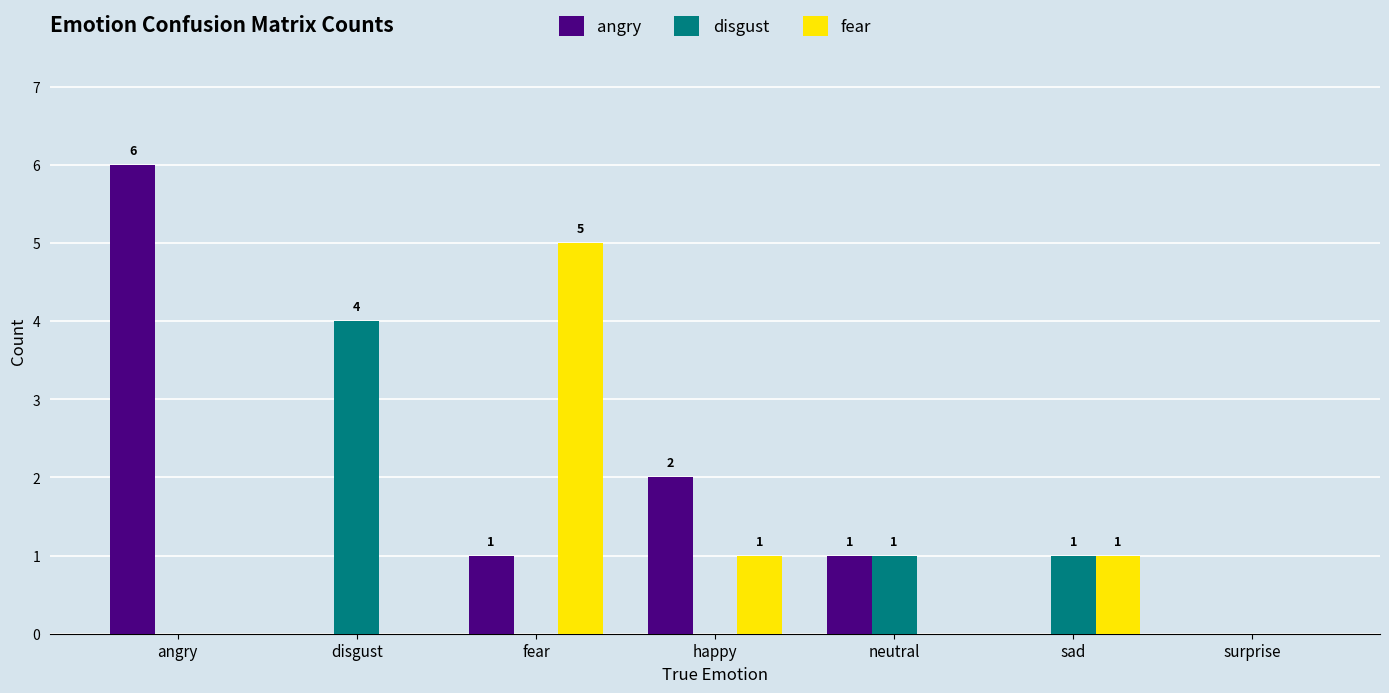

Reading left to right, transcribe all the data shown in this chart.

angry: angry=6	disgust=0	fear=1	happy=2	neutral=1	sad=0	surprise=0
disgust: angry=0	disgust=4	fear=0	happy=0	neutral=1	sad=1	surprise=0
fear: angry=0	disgust=0	fear=5	happy=1	neutral=0	sad=1	surprise=0